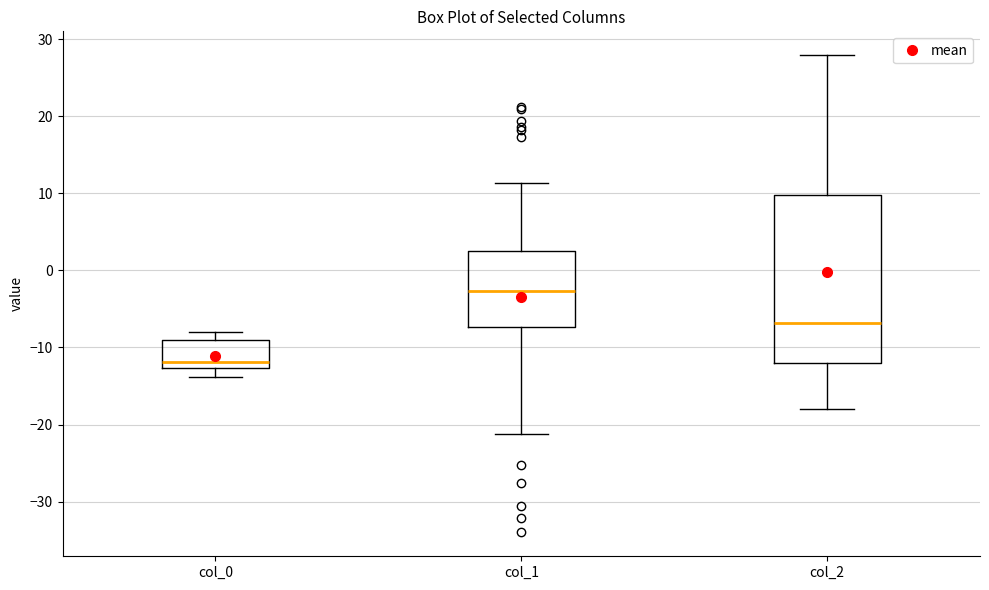

Reading left to right, transcribe this box plot: for each box, give where its median line is, the range the box spans, and where its two whiskers end, as read against the y-axis. The values are not printed on the chart, so give them approximately, as read against the axis.

col_0: median -12, box -13 to -9, whiskers -14 to -8
col_1: median -3, box -7 to 3, whiskers -21 to 11
col_2: median -7, box -12 to 10, whiskers -18 to 28